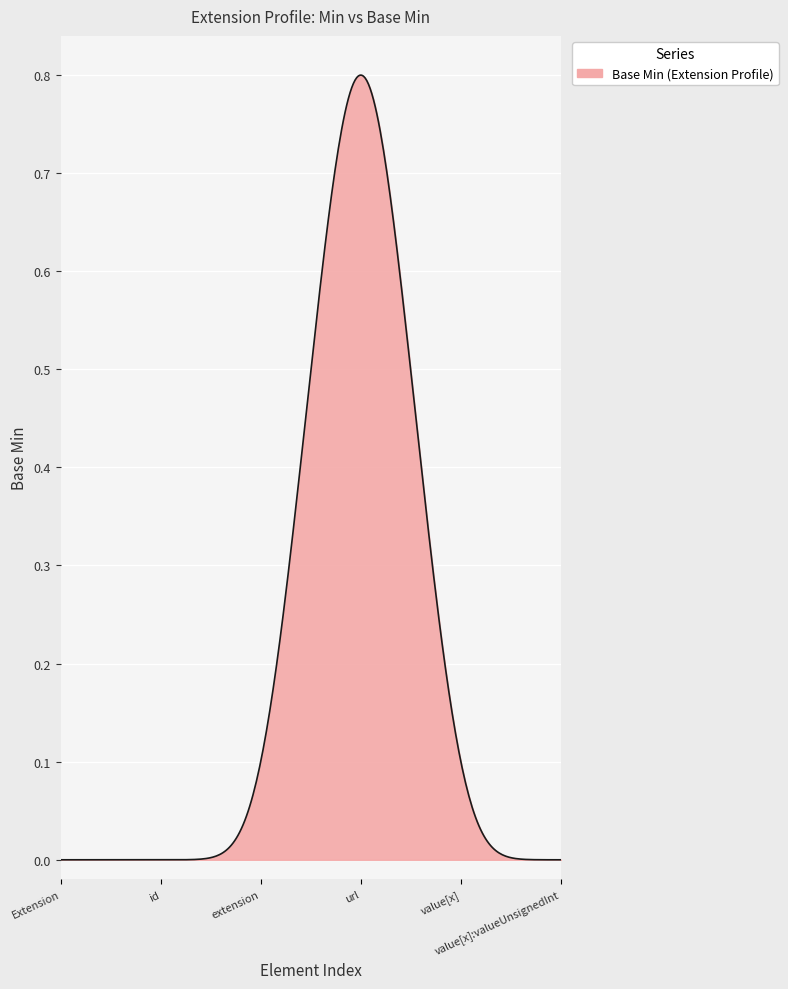

Reading right to left, transcribe all the data shown in this chart.

Extension.value[x]:valueUnsignedInt=0	Extension.value[x]=0	Extension.url=1	Extension.extension=0	Extension.id=0	Extension=0